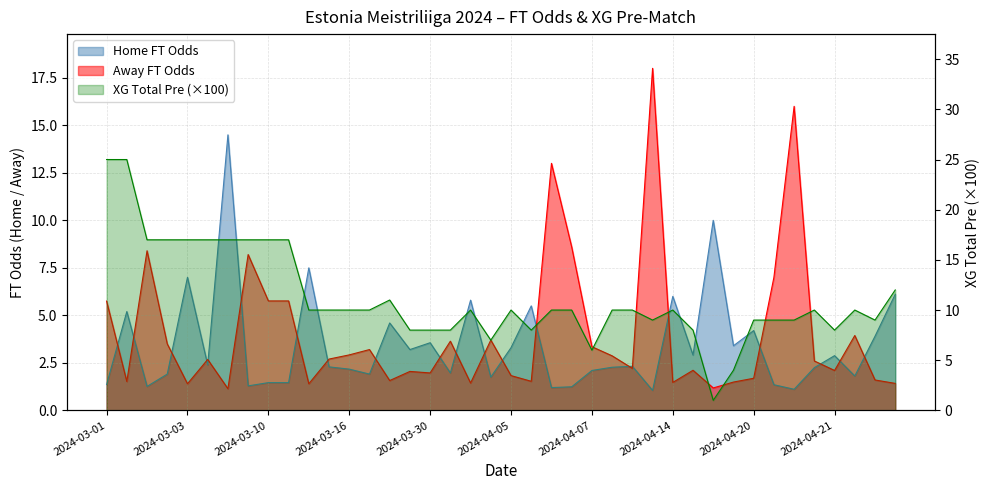

True or false: XG_Total_Pre and Odd_A_FT cross at least once.

True